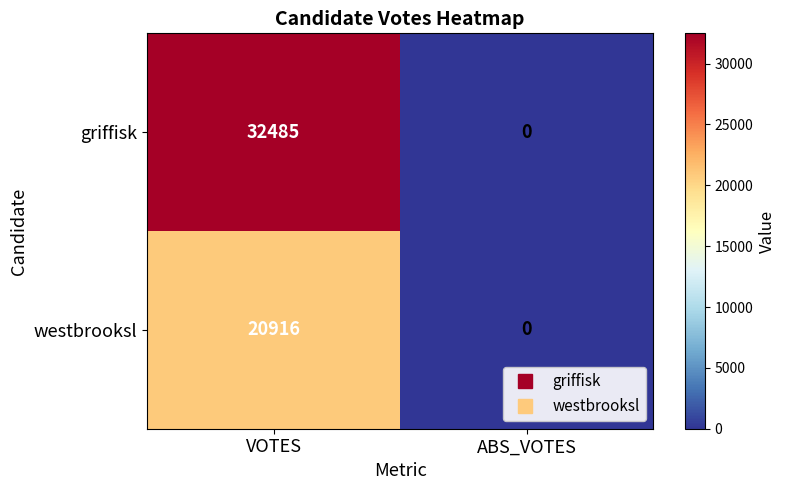

The value of griffisk at ABS_VOTES is 0. True or false?

True